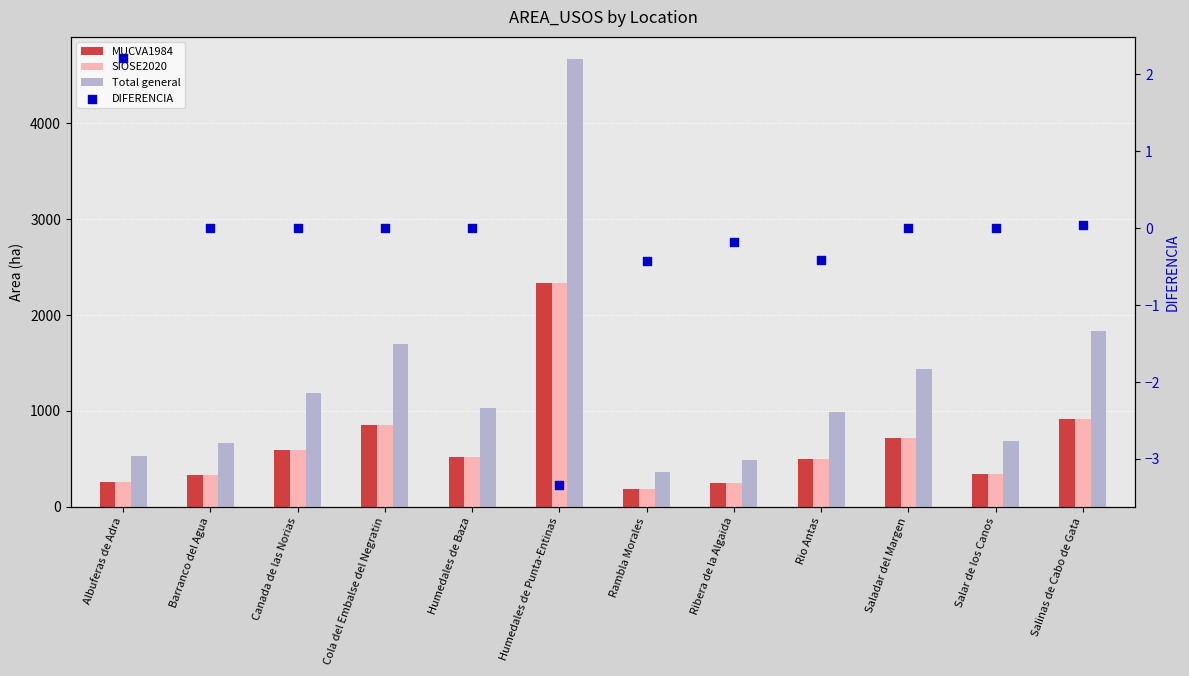

Which series has the largest Y range (max minus min)?

Total general